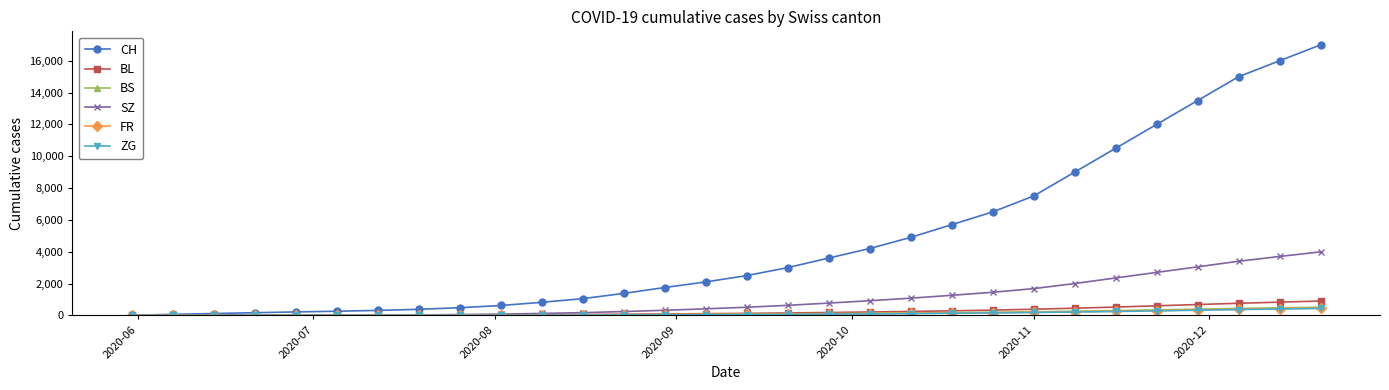

Which series has the largest range (max minus min)?

CH